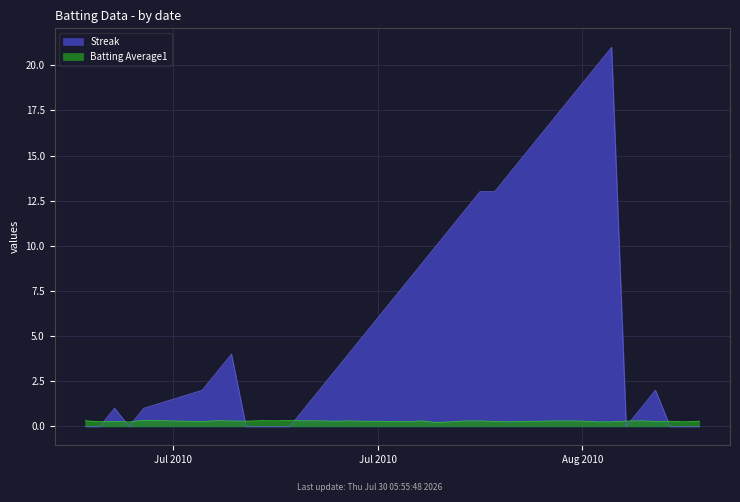

How many lines are shown in the chart?

2